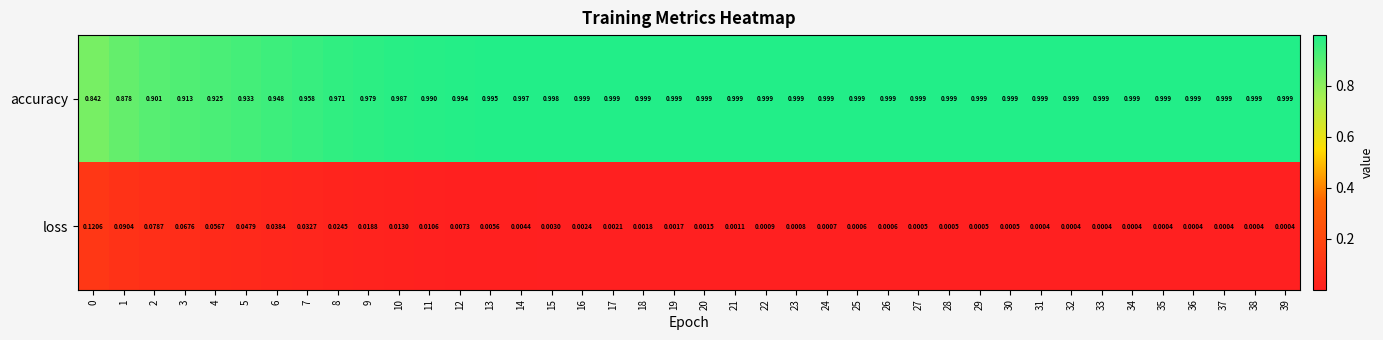

Between 20 and 31, which series saw the biggest shift?

loss